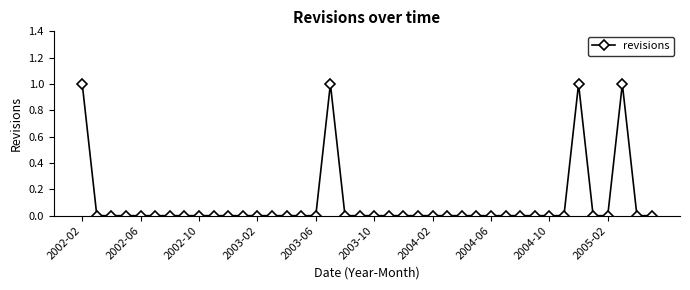

Reading left to right, transcribe all the data shown in this chart.

1	0	0	0	0	0	0	0	0	0	0	0	0	0	0	0	0	1	0	0	0	0	0	0	0	0	0	0	0	0	0	0	0	0	1	0	0	1	0	0